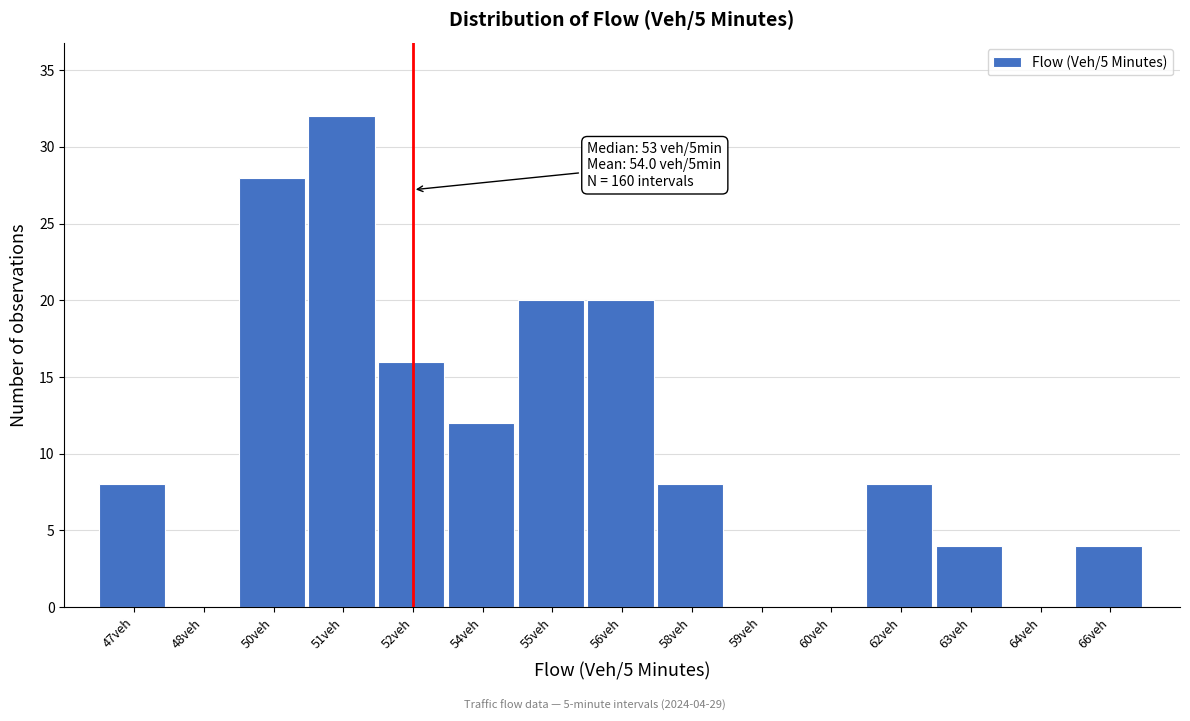

Reading left to right, extract all data points from this chart.

47veh=8	48veh=0	50veh=28	51veh=32	52veh=16	54veh=12	55veh=20	56veh=20	58veh=8	59veh=0	60veh=0	62veh=8	63veh=4	64veh=0	66veh=4